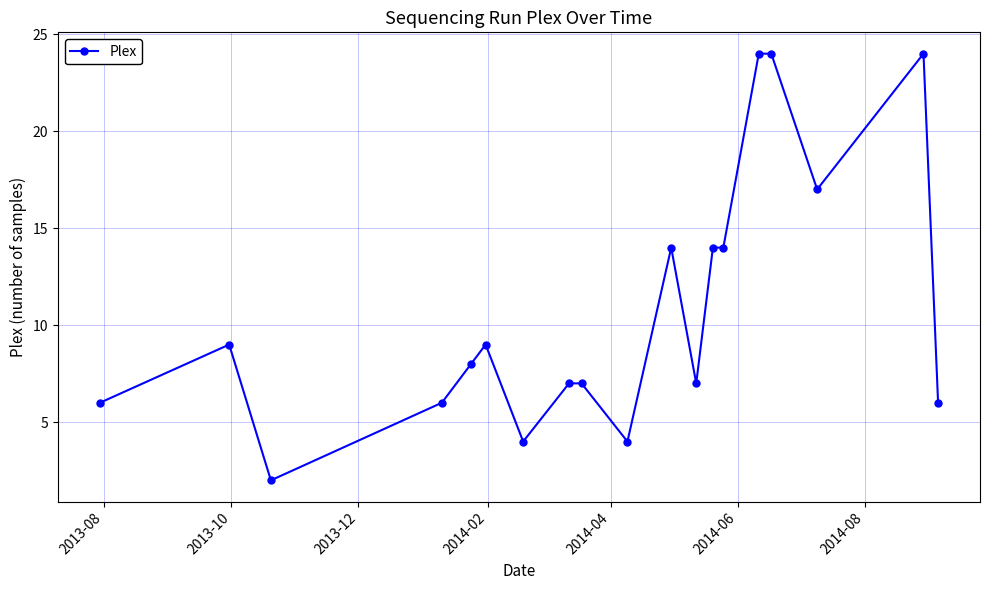

What is the sum of all values?

206